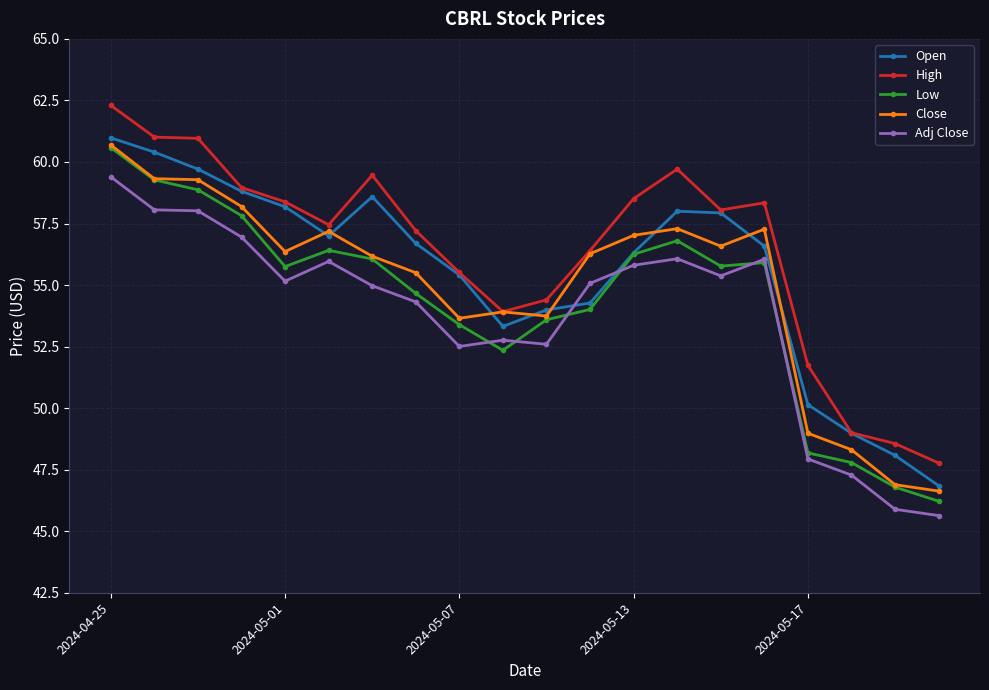

Rank the series by their average value, from highest to lowest.

High, Open, Close, Low, Adj Close